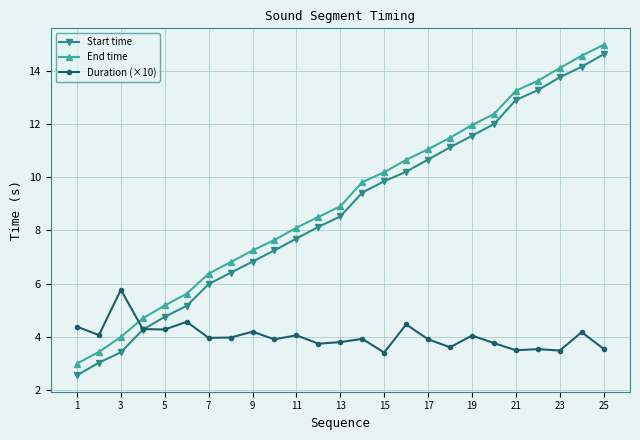

What is the minimum value shown in the chart?

2.6